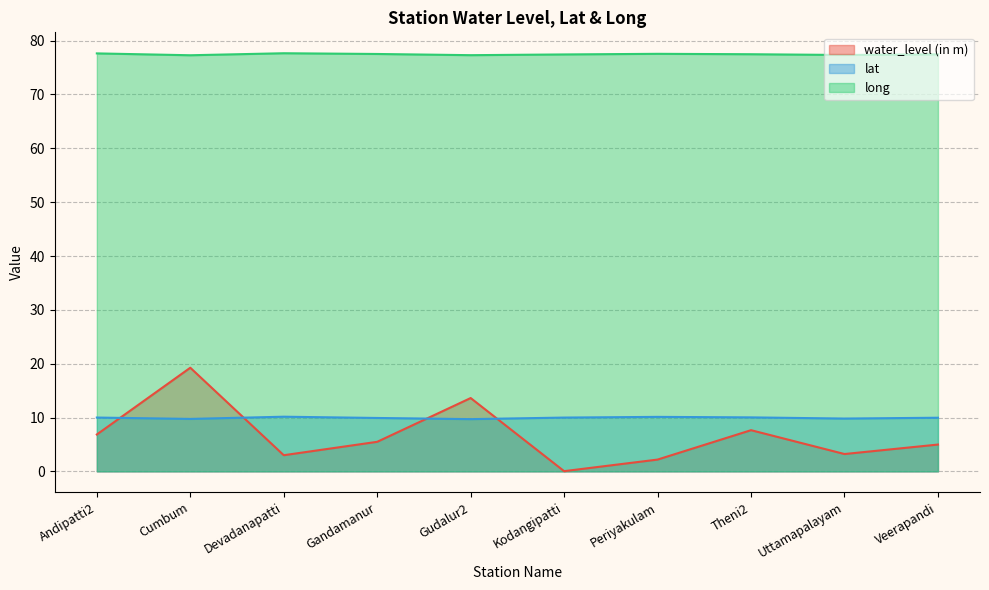

Which category has the highest value in the water_level (in m) series?

Cumbum